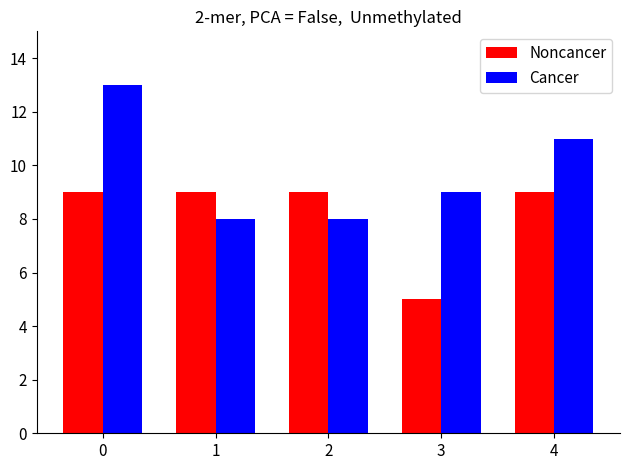

Which series has the widest spread of values?

Cancer